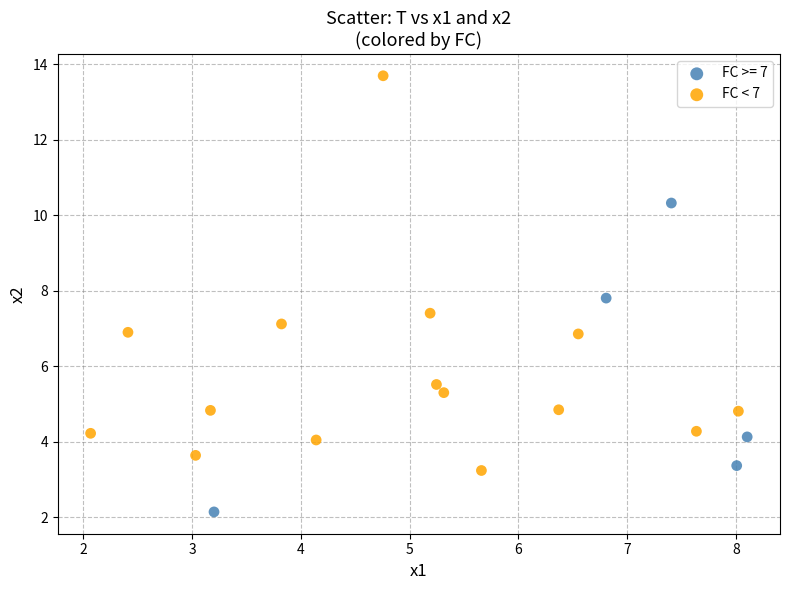

Which series has the largest Y range (max minus min)?

FC < 7